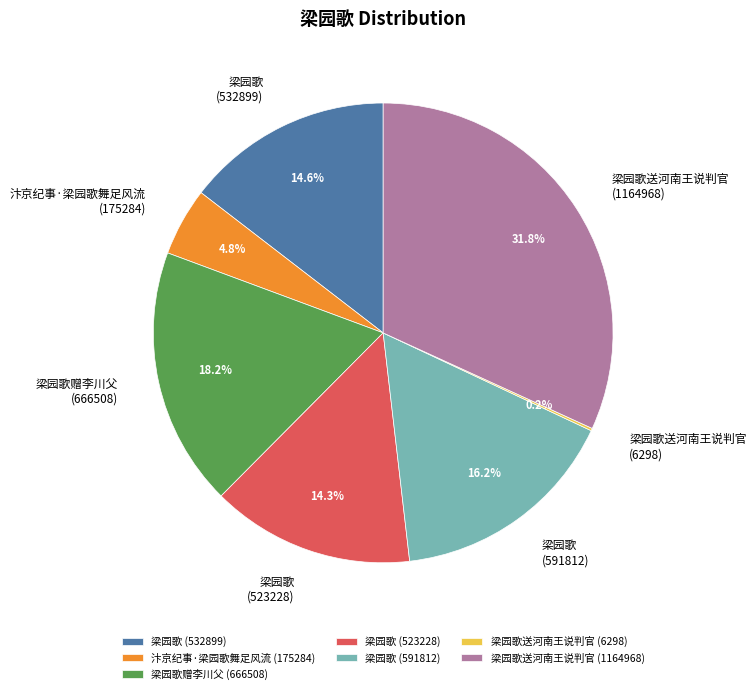

Which category has the biggest portion of the pie?

梁园歌送河南王说判官 (1164968)